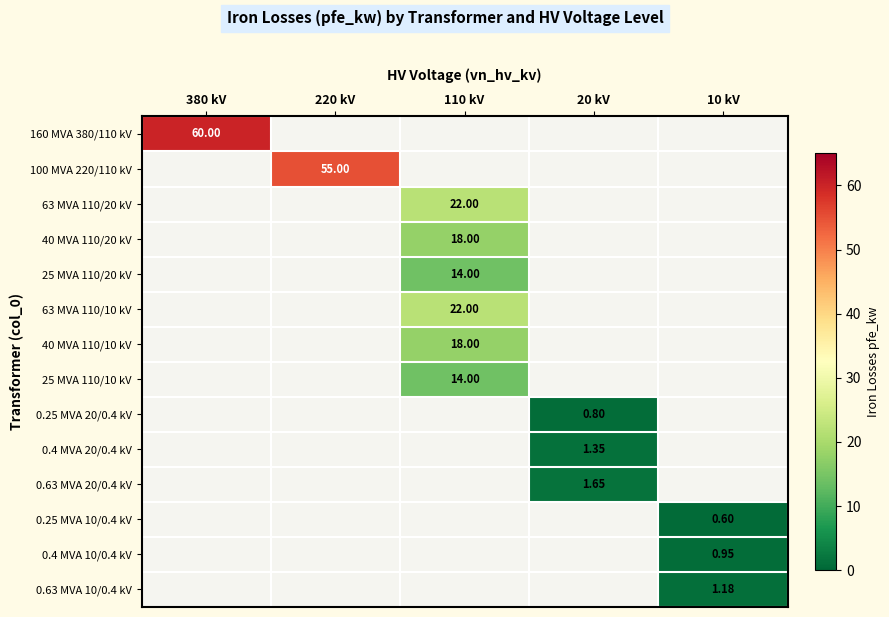

Is the value of 0.4 MVA 10/0.4 kV at 10 kV greater than the value of 25 MVA 110/10 kV at 110 kV?

No